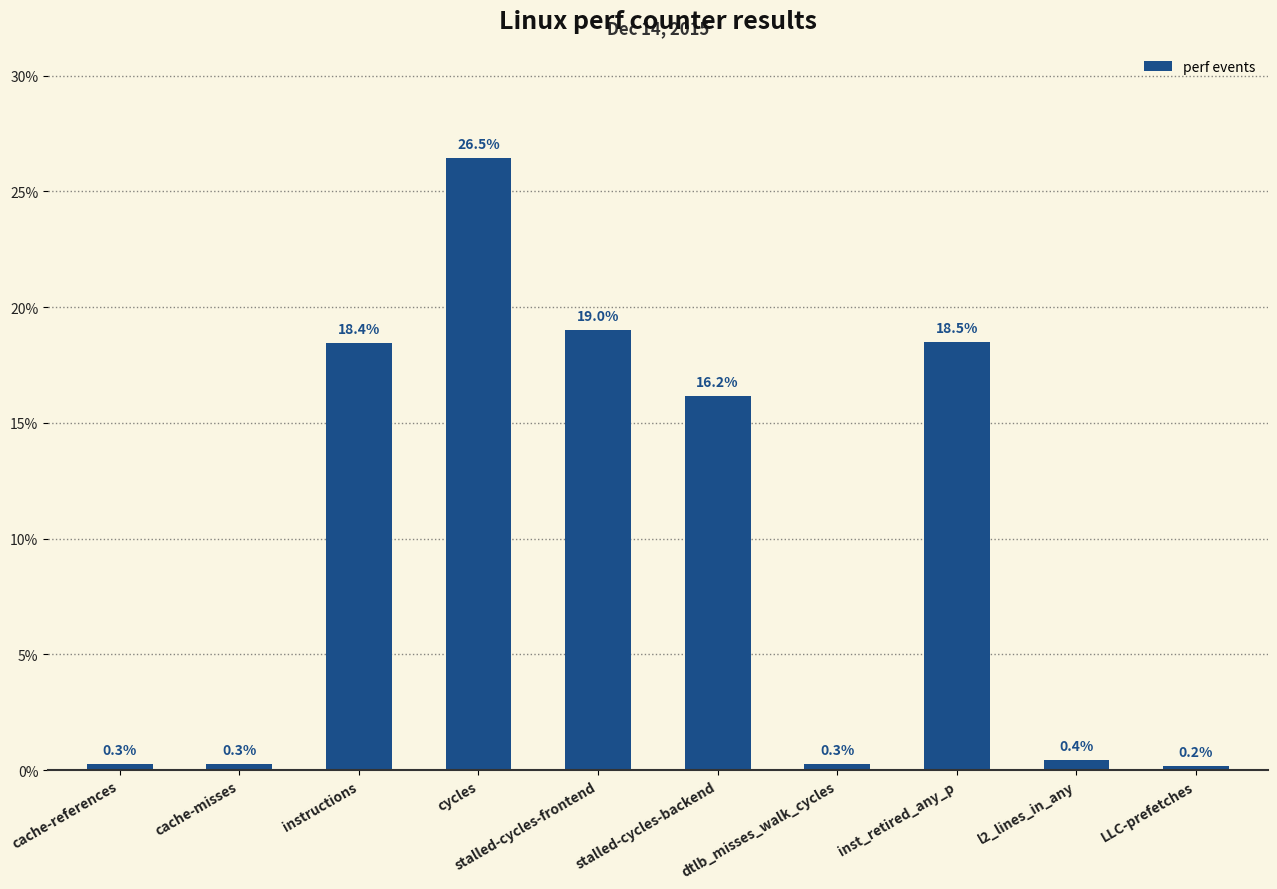

Is it true that the value at dtlb_misses_walk_cycles is 0.3?

True